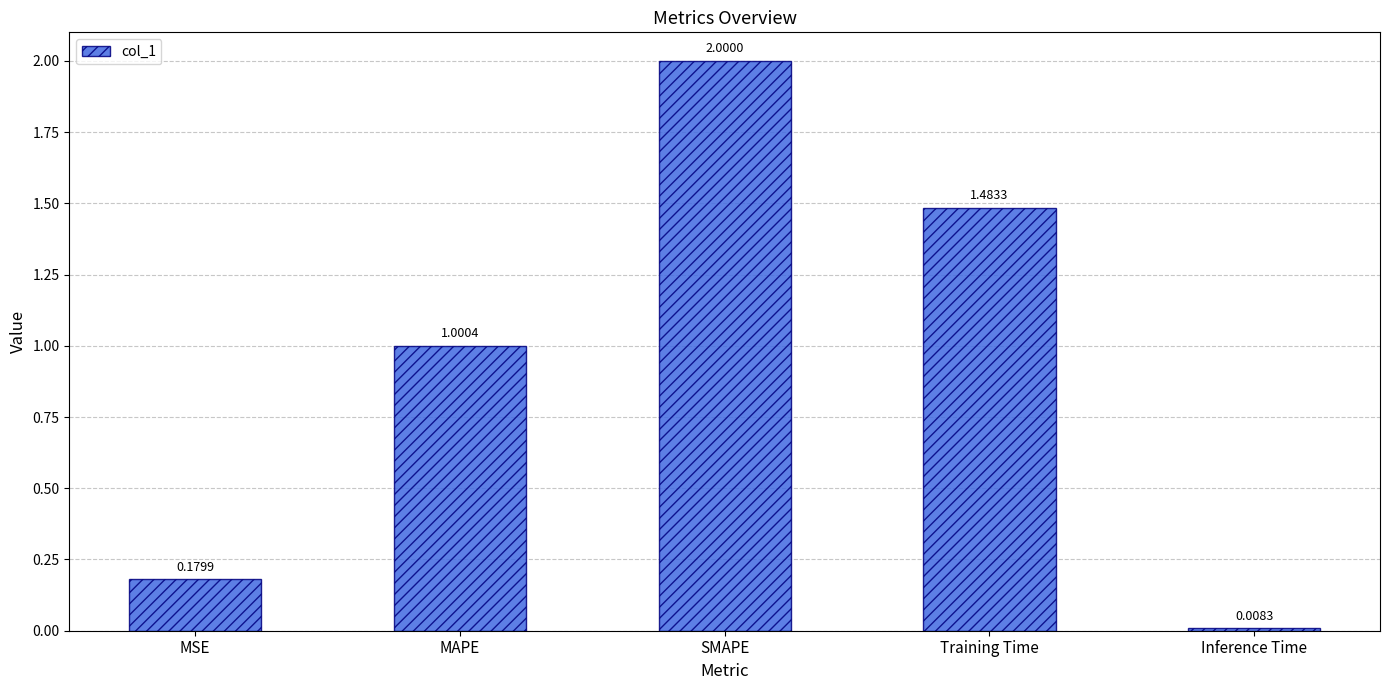

What is the average value?

0.9